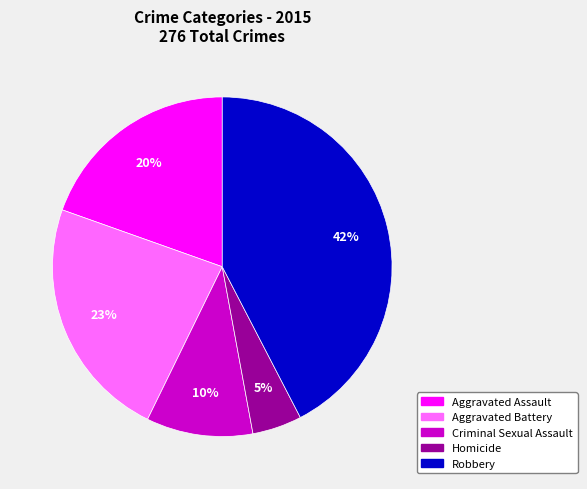

To the nearest percent, what is the combined percentage of Homicide and Criminal Sexual Assault?

15%